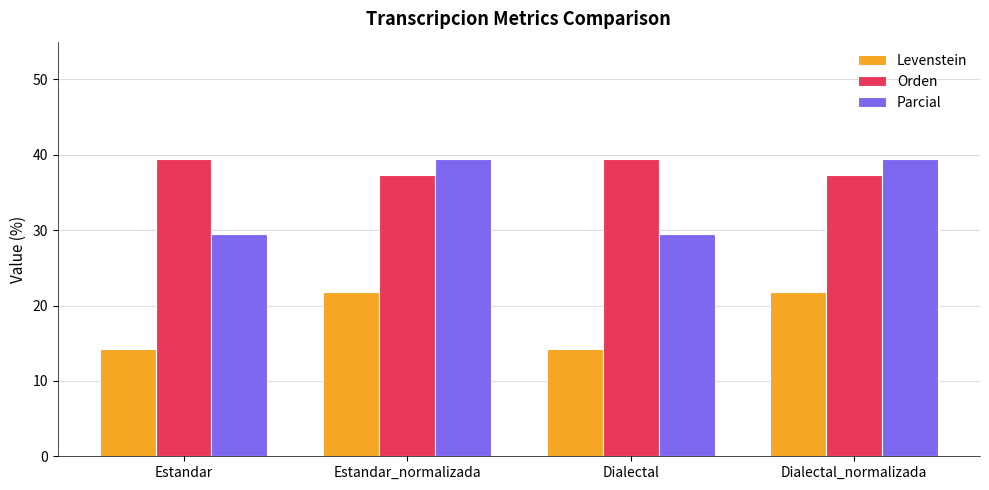

Count the number of categories in the chart.

4